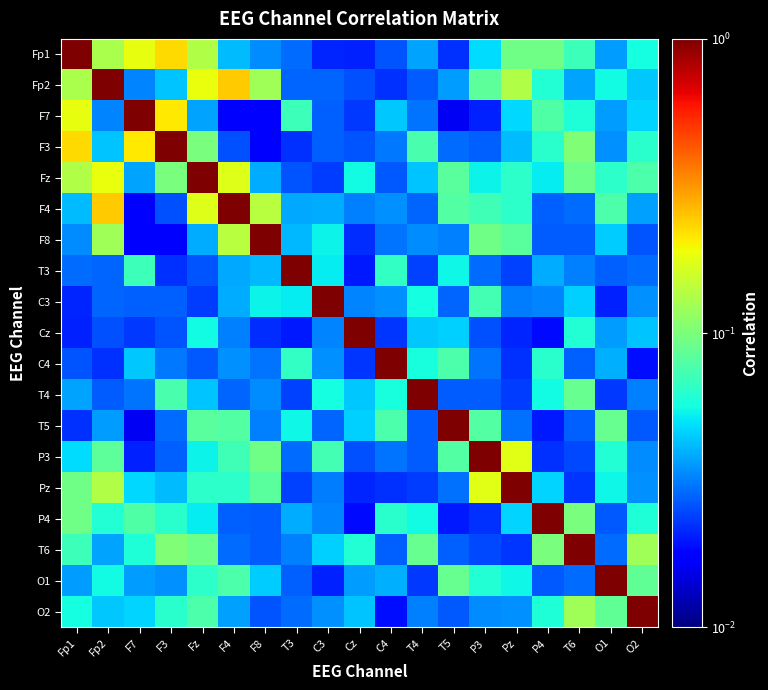

Reading right to left, extract all data points from this chart.

Fp1: O2=0.1	O1=0.0	T6=0.1	P4=0.1	Pz=0.1	P3=0.0	T5=0.0	T4=0.0	C4=0.0	Cz=0.0	C3=0.0	T3=0.0	F8=0.0	F4=0.0	Fz=0.1	F3=0.2	F7=0.2	Fp2=0.1	Fp1=1.0
Fp2: O2=0.0	O1=0.1	T6=0.0	P4=0.1	Pz=0.1	P3=0.1	T5=0.0	T4=0.0	C4=0.0	Cz=0.0	C3=0.0	T3=0.0	F8=0.1	F4=0.2	Fz=0.2	F3=0.0	F7=0.0	Fp2=1.0	Fp1=0.1
F7: O2=0.0	O1=0.0	T6=0.1	P4=0.1	Pz=0.0	P3=0.0	T5=0.0	T4=0.0	C4=0.0	Cz=0.0	C3=0.0	T3=0.1	F8=0.0	F4=0.0	Fz=0.0	F3=0.2	F7=1.0	Fp2=0.0	Fp1=0.2
F3: O2=0.1	O1=0.0	T6=0.1	P4=0.1	Pz=0.0	P3=0.0	T5=0.0	T4=0.1	C4=0.0	Cz=0.0	C3=0.0	T3=0.0	F8=0.0	F4=0.0	Fz=0.1	F3=1.0	F7=0.2	Fp2=0.0	Fp1=0.2
Fz: O2=0.1	O1=0.1	T6=0.1	P4=0.1	Pz=0.1	P3=0.1	T5=0.1	T4=0.0	C4=0.0	Cz=0.1	C3=0.0	T3=0.0	F8=0.0	F4=0.2	Fz=1.0	F3=0.1	F7=0.0	Fp2=0.2	Fp1=0.1
F4: O2=0.0	O1=0.1	T6=0.0	P4=0.0	Pz=0.1	P3=0.1	T5=0.1	T4=0.0	C4=0.0	Cz=0.0	C3=0.0	T3=0.0	F8=0.1	F4=1.0	Fz=0.2	F3=0.0	F7=0.0	Fp2=0.2	Fp1=0.0
F8: O2=0.0	O1=0.0	T6=0.0	P4=0.0	Pz=0.1	P3=0.1	T5=0.0	T4=0.0	C4=0.0	Cz=0.0	C3=0.1	T3=0.0	F8=1.0	F4=0.1	Fz=0.0	F3=0.0	F7=0.0	Fp2=0.1	Fp1=0.0
T3: O2=0.0	O1=0.0	T6=0.0	P4=0.0	Pz=0.0	P3=0.0	T5=0.1	T4=0.0	C4=0.1	Cz=0.0	C3=0.1	T3=1.0	F8=0.0	F4=0.0	Fz=0.0	F3=0.0	F7=0.1	Fp2=0.0	Fp1=0.0
C3: O2=0.0	O1=0.0	T6=0.0	P4=0.0	Pz=0.0	P3=0.1	T5=0.0	T4=0.1	C4=0.0	Cz=0.0	C3=1.0	T3=0.1	F8=0.1	F4=0.0	Fz=0.0	F3=0.0	F7=0.0	Fp2=0.0	Fp1=0.0
Cz: O2=0.0	O1=0.0	T6=0.1	P4=0.0	Pz=0.0	P3=0.0	T5=0.0	T4=0.0	C4=0.0	Cz=1.0	C3=0.0	T3=0.0	F8=0.0	F4=0.0	Fz=0.1	F3=0.0	F7=0.0	Fp2=0.0	Fp1=0.0
C4: O2=0.0	O1=0.0	T6=0.0	P4=0.1	Pz=0.0	P3=0.0	T5=0.1	T4=0.1	C4=1.0	Cz=0.0	C3=0.0	T3=0.1	F8=0.0	F4=0.0	Fz=0.0	F3=0.0	F7=0.0	Fp2=0.0	Fp1=0.0
T4: O2=0.0	O1=0.0	T6=0.1	P4=0.1	Pz=0.0	P3=0.0	T5=0.0	T4=1.0	C4=0.1	Cz=0.0	C3=0.1	T3=0.0	F8=0.0	F4=0.0	Fz=0.0	F3=0.1	F7=0.0	Fp2=0.0	Fp1=0.0
T5: O2=0.0	O1=0.1	T6=0.0	P4=0.0	Pz=0.0	P3=0.1	T5=1.0	T4=0.0	C4=0.1	Cz=0.0	C3=0.0	T3=0.1	F8=0.0	F4=0.1	Fz=0.1	F3=0.0	F7=0.0	Fp2=0.0	Fp1=0.0
P3: O2=0.0	O1=0.1	T6=0.0	P4=0.0	Pz=0.2	P3=1.0	T5=0.1	T4=0.0	C4=0.0	Cz=0.0	C3=0.1	T3=0.0	F8=0.1	F4=0.1	Fz=0.1	F3=0.0	F7=0.0	Fp2=0.1	Fp1=0.0
Pz: O2=0.0	O1=0.1	T6=0.0	P4=0.0	Pz=1.0	P3=0.2	T5=0.0	T4=0.0	C4=0.0	Cz=0.0	C3=0.0	T3=0.0	F8=0.1	F4=0.1	Fz=0.1	F3=0.0	F7=0.0	Fp2=0.1	Fp1=0.1
P4: O2=0.1	O1=0.0	T6=0.1	P4=1.0	Pz=0.0	P3=0.0	T5=0.0	T4=0.1	C4=0.1	Cz=0.0	C3=0.0	T3=0.0	F8=0.0	F4=0.0	Fz=0.1	F3=0.1	F7=0.1	Fp2=0.1	Fp1=0.1
T6: O2=0.1	O1=0.0	T6=1.0	P4=0.1	Pz=0.0	P3=0.0	T5=0.0	T4=0.1	C4=0.0	Cz=0.1	C3=0.0	T3=0.0	F8=0.0	F4=0.0	Fz=0.1	F3=0.1	F7=0.1	Fp2=0.0	Fp1=0.1
O1: O2=0.1	O1=1.0	T6=0.0	P4=0.0	Pz=0.1	P3=0.1	T5=0.1	T4=0.0	C4=0.0	Cz=0.0	C3=0.0	T3=0.0	F8=0.0	F4=0.1	Fz=0.1	F3=0.0	F7=0.0	Fp2=0.1	Fp1=0.0
O2: O2=1.0	O1=0.1	T6=0.1	P4=0.1	Pz=0.0	P3=0.0	T5=0.0	T4=0.0	C4=0.0	Cz=0.0	C3=0.0	T3=0.0	F8=0.0	F4=0.0	Fz=0.1	F3=0.1	F7=0.0	Fp2=0.0	Fp1=0.1